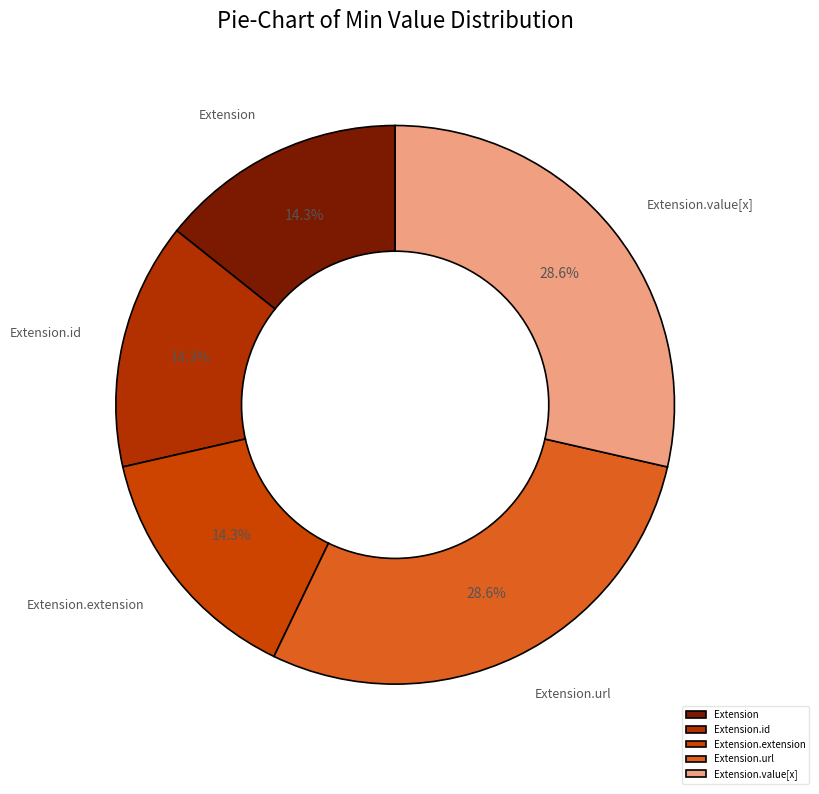

True or false: Extension.id accounts for 1% of the total.

False